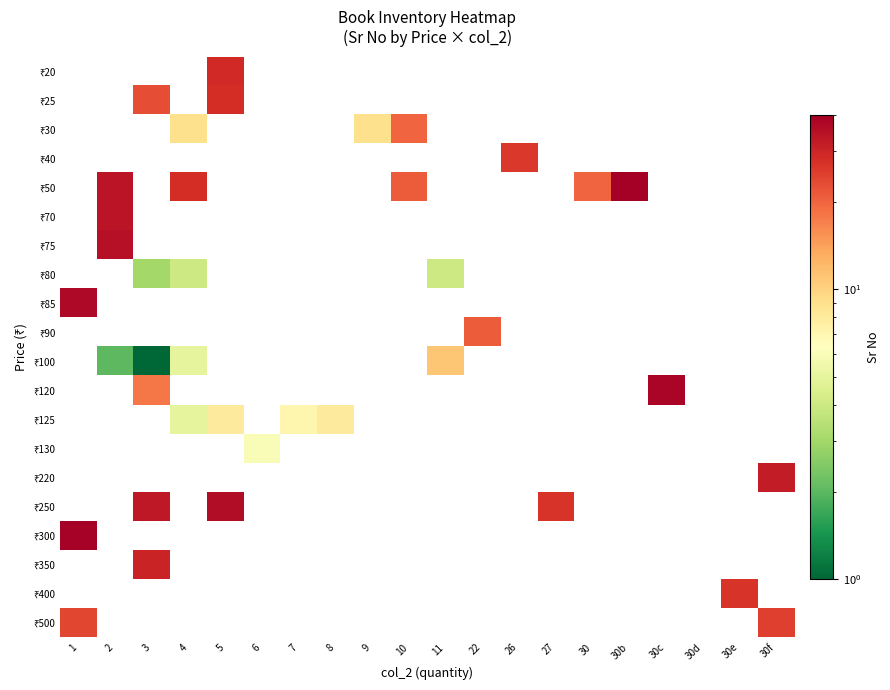

Which category has the lowest value across all series?

3